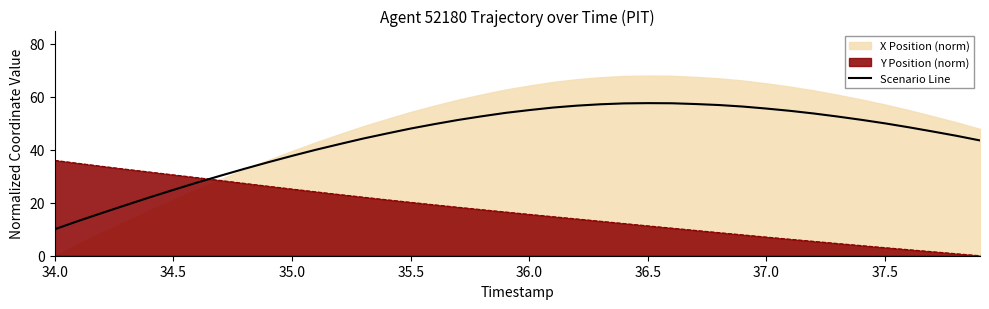

How many times do Y Position (norm) and Scenario Line cross each other?

1